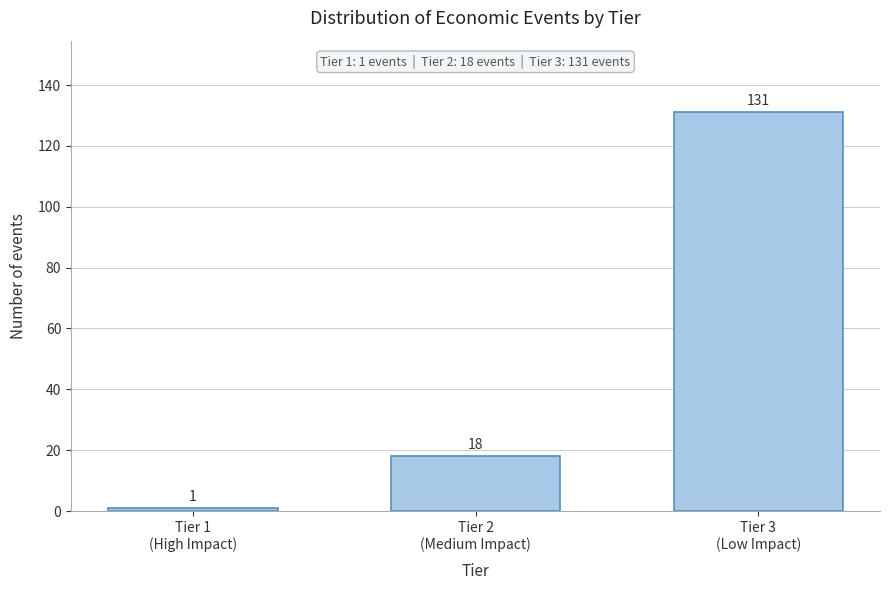

Reading left to right, what are all the values shown in this chart?

1	18	131